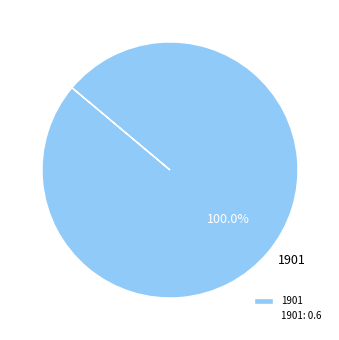

Is there a majority slice in this chart?

Yes